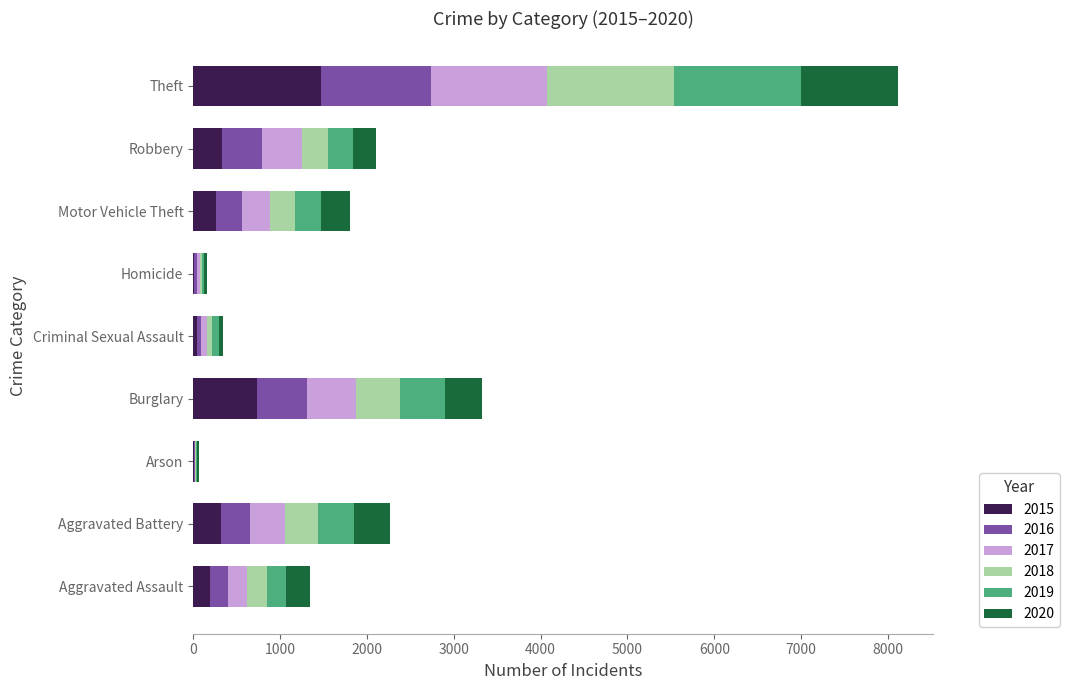

What is the highest value of the 2015 series?

1474